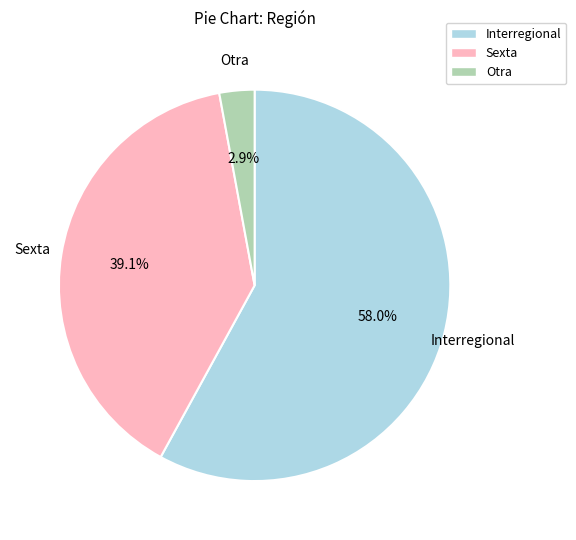

Between Sexta and Interregional, which is larger?

Interregional